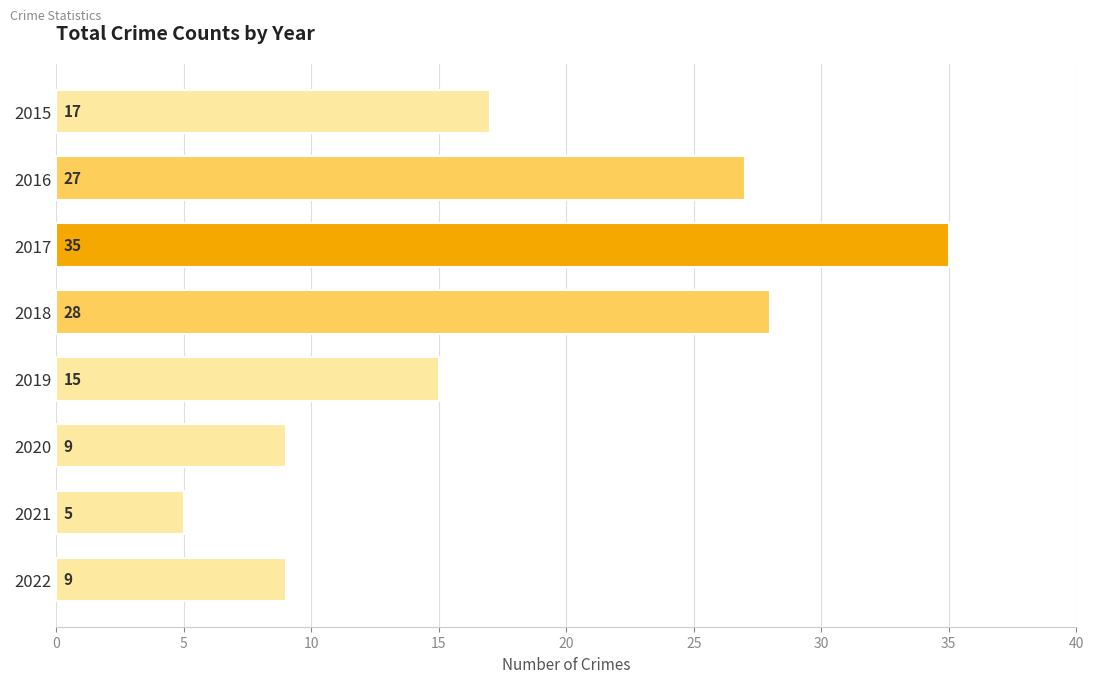

Reading bottom to top, what are all the values shown in this chart?

9	5	9	15	28	35	27	17